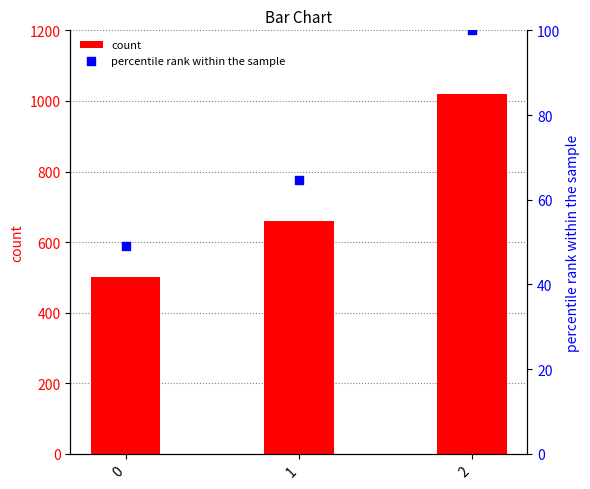

Is the value of count at 0 greater than the value of percentile rank within the sample at 0?

Yes